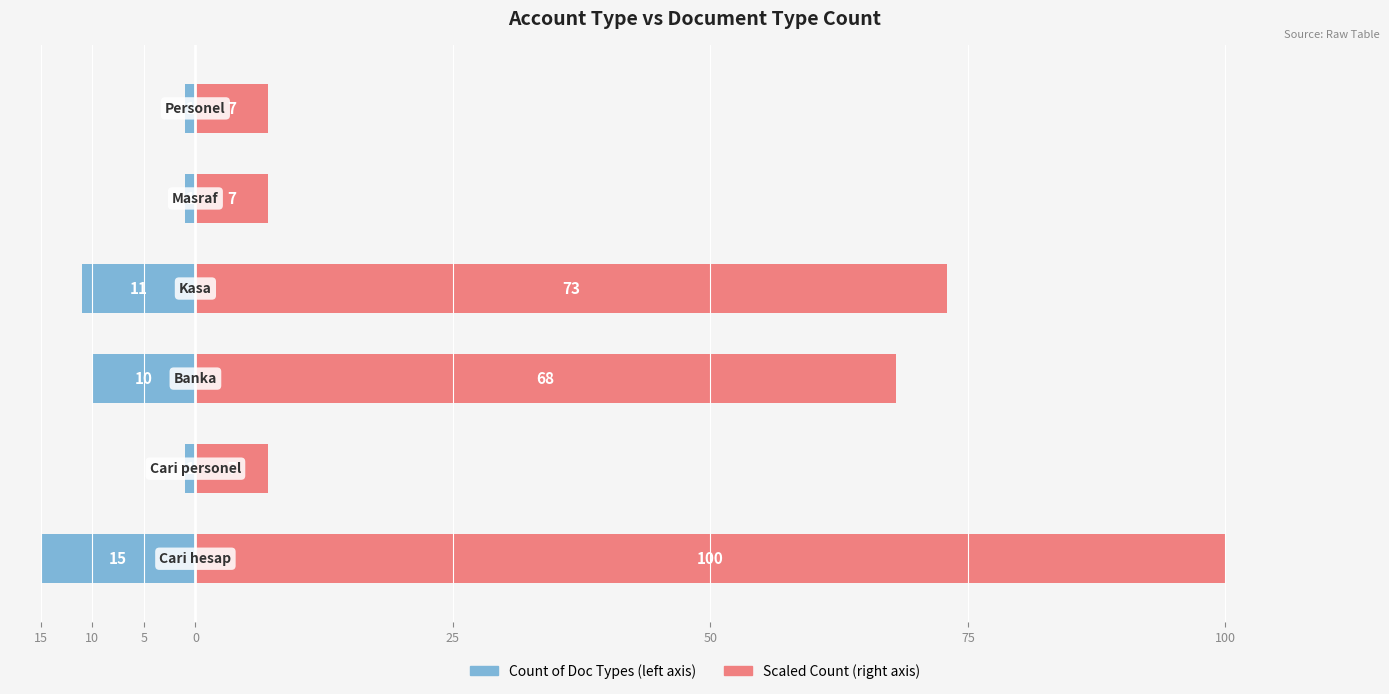

What is the difference between the maximum and second lowest values in the Scaled Count (Right) series?

93